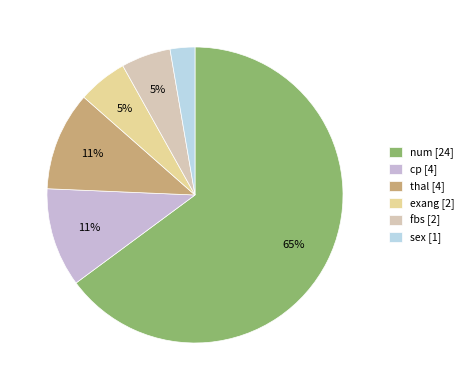

Rank the categories by value from lowest to highest.

sex, exang, fbs, cp, thal, num